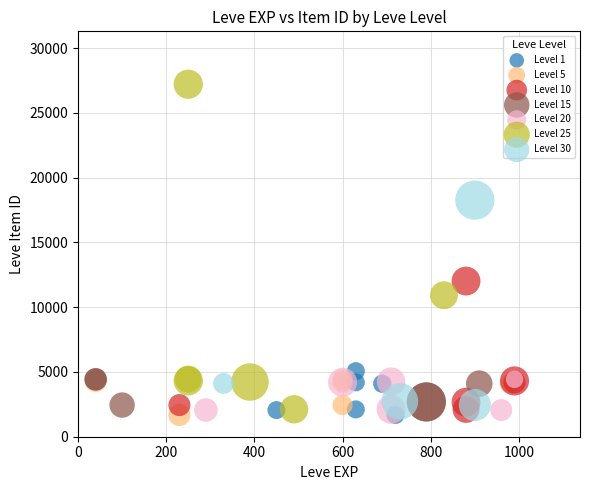

Which series has the largest Y range (max minus min)?

Level 25